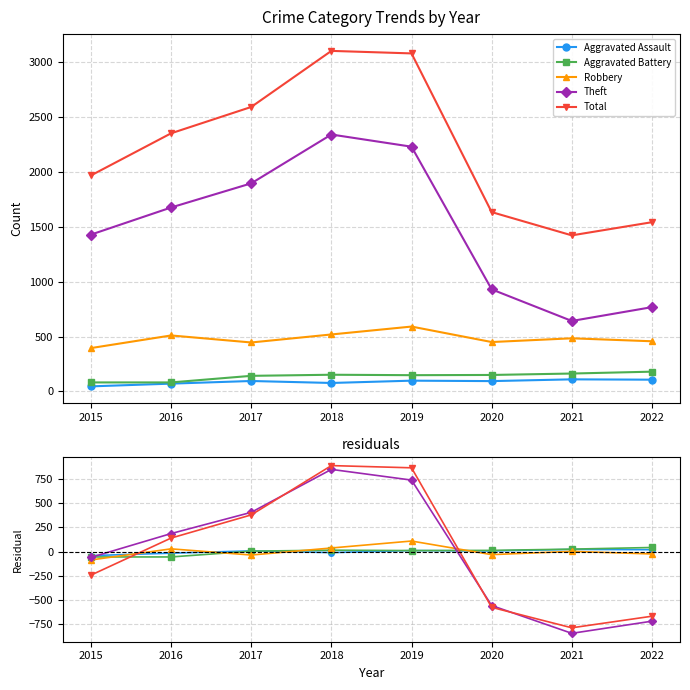

Is it true that Aggravated Battery equals -55.4 at 2015?

True